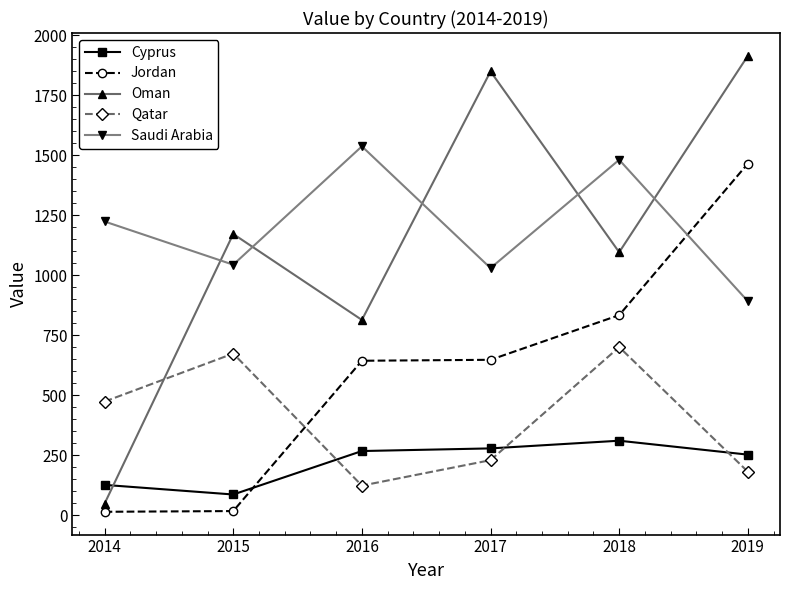

What is the total value across all series at 2019?

4706